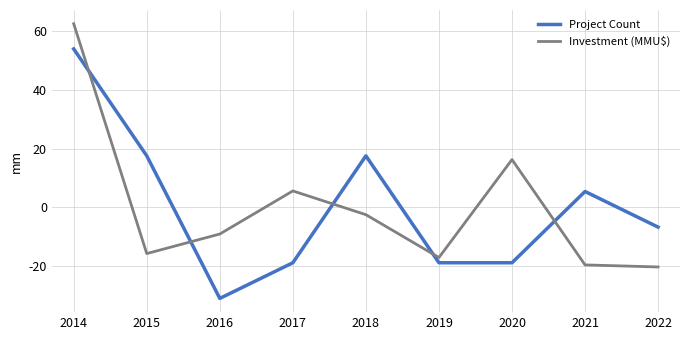

How many categories are shown in the chart?

9